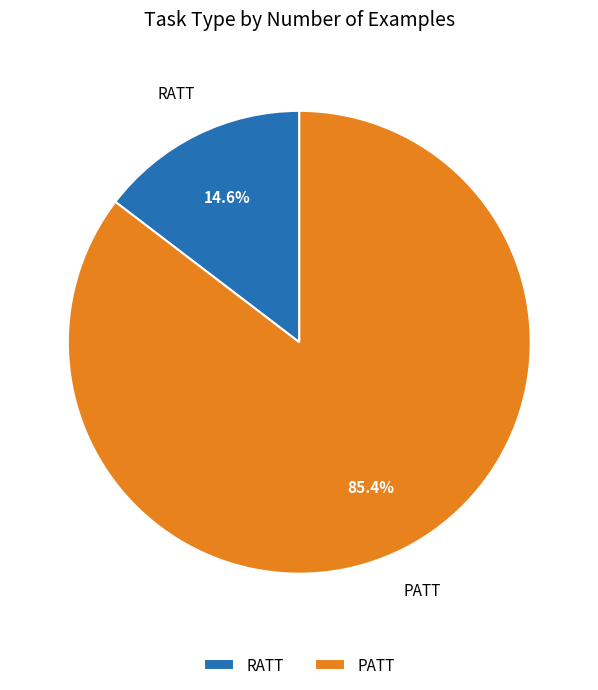

Rank the categories by value from highest to lowest.

PATT, RATT